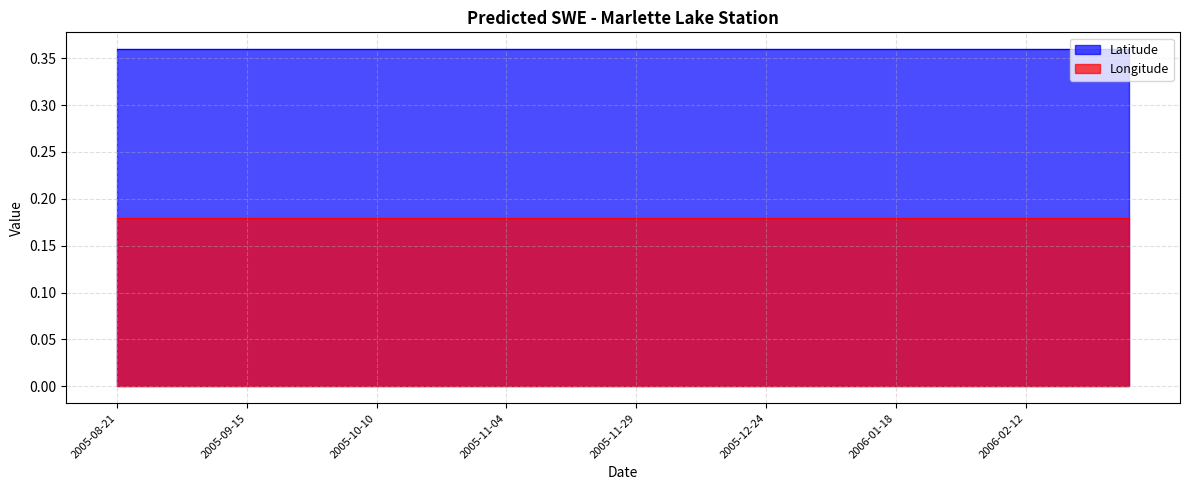

What is the sum of the Latitude values at 2005-12-09 and 2005-11-29?

0.7